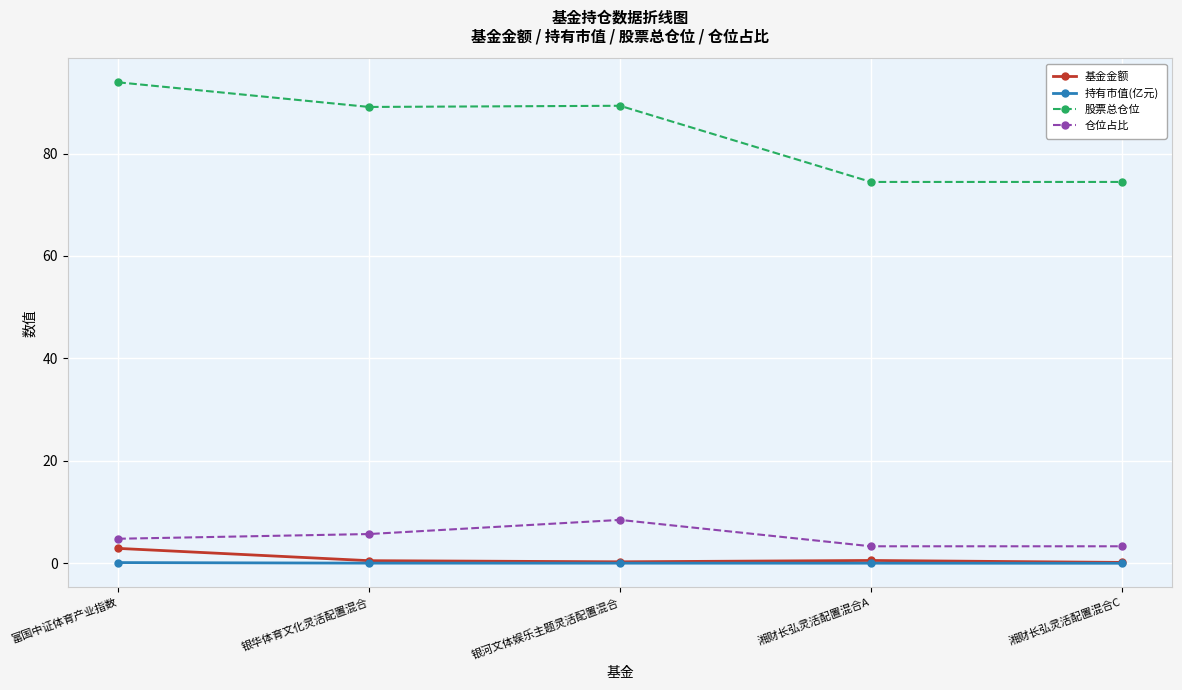

True or false: 股票总仓位 has a value of 45.0 at 湘财长弘灵活配置混合A.

False